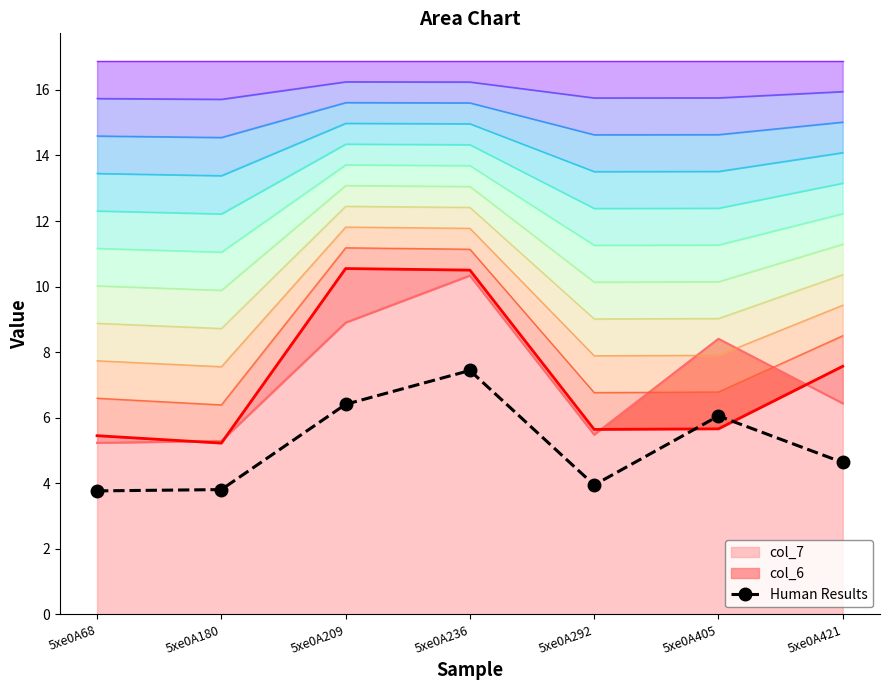

What is the change in value from 5xe0A68 to 5xe0A421?

+0.9